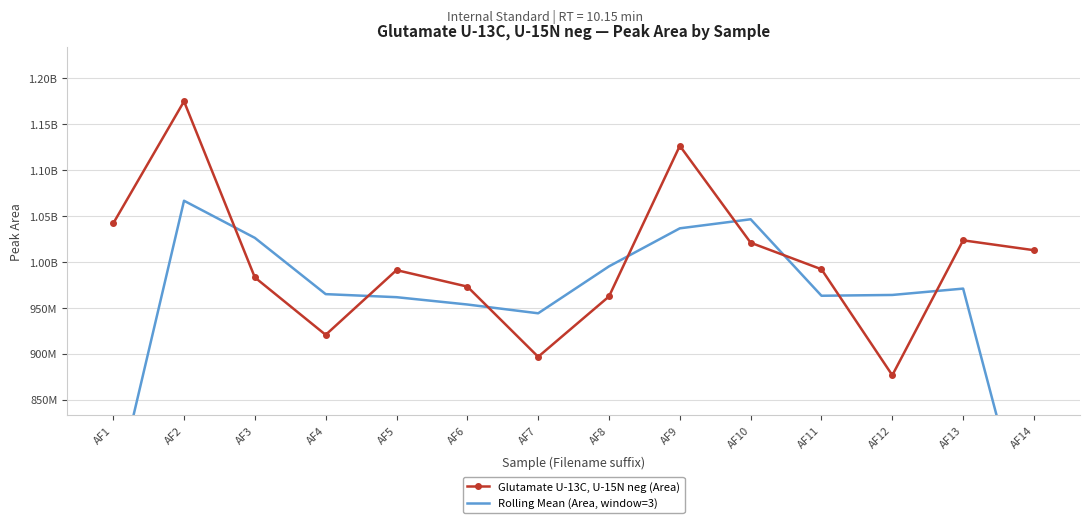

Reading left to right, what are all the values shown in this chart?

Glutamate U-13C, U-15N neg (Area): AF1=1041882103.0	AF2=1174874348.0	AF3=983119743.0	AF4=920588457.0	AF5=991078939.0	AF6=973132477.0	AF7=896679825.0	AF8=962387724.0	AF9=1126459501.0	AF10=1020921604.0	AF11=991992832.0	AF12=876589004.0	AF13=1023515537.0	AF14=1012753616.0
Rolling Mean (Area, window=3): AF1=738918817.0	AF2=1066625398.0	AF3=1026194182.7	AF4=964929046.3	AF5=961599957.7	AF6=953630413.7	AF7=944066675.3	AF8=995175683.3	AF9=1036589609.7	AF10=1046457979.0	AF11=963167813.3	AF12=964032457.7	AF13=970952719.0	AF14=678756384.3